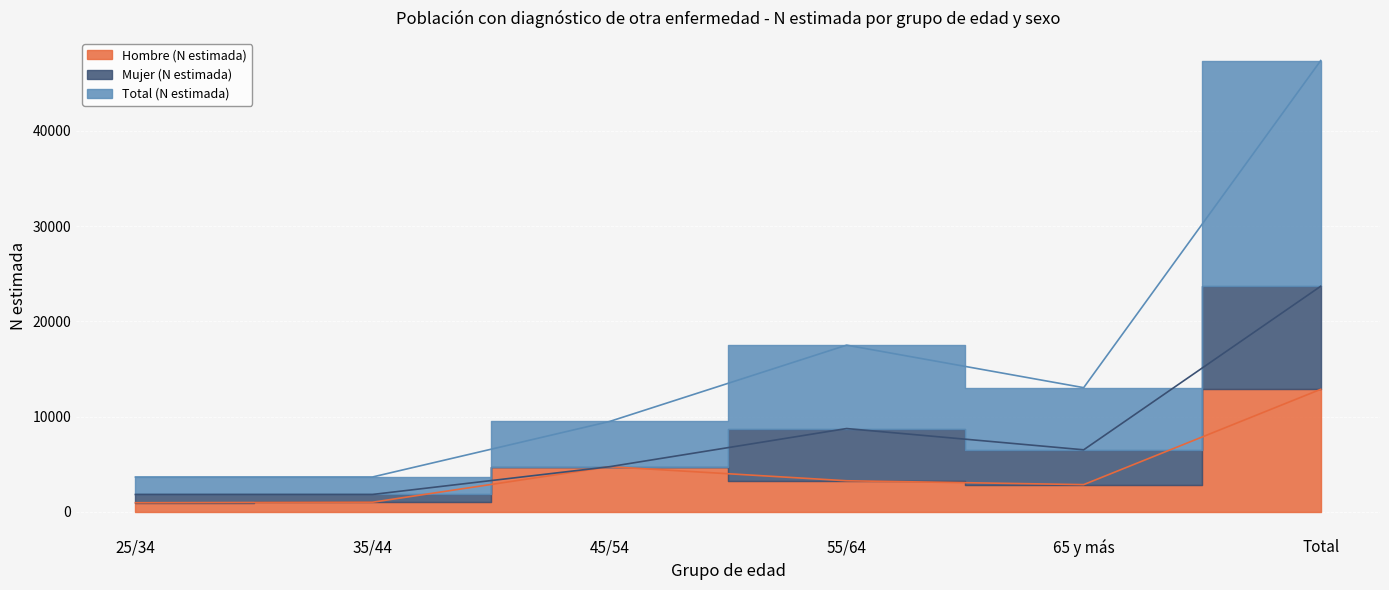

What is the label of the 2nd point from the left?

35/44